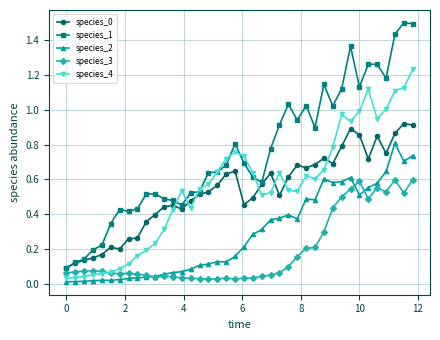

Which series has the widest spread of values?

species_1